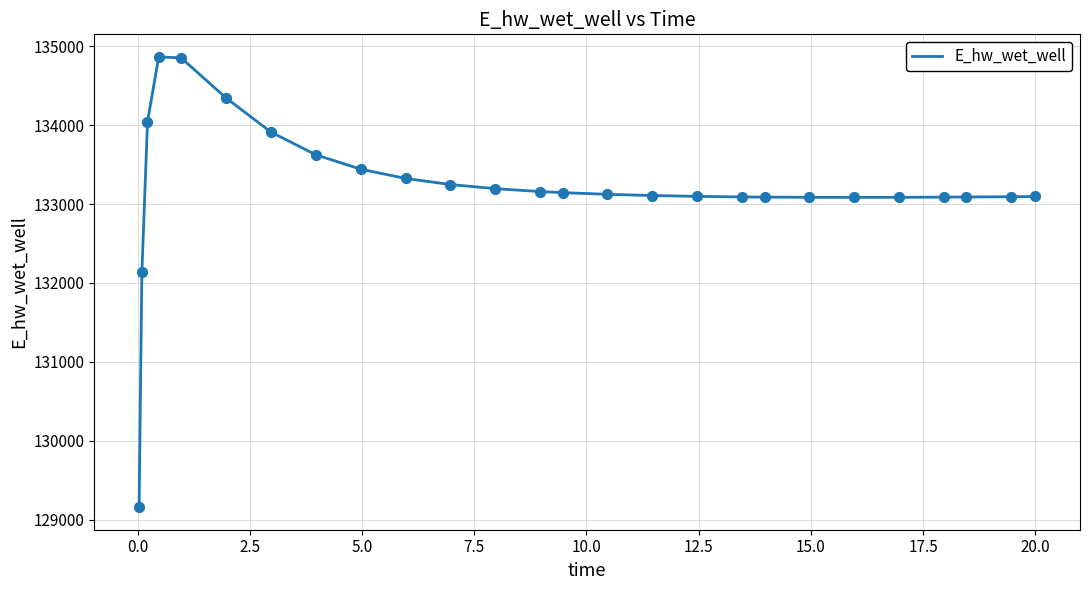

What is the greatest value displayed?

134865.4